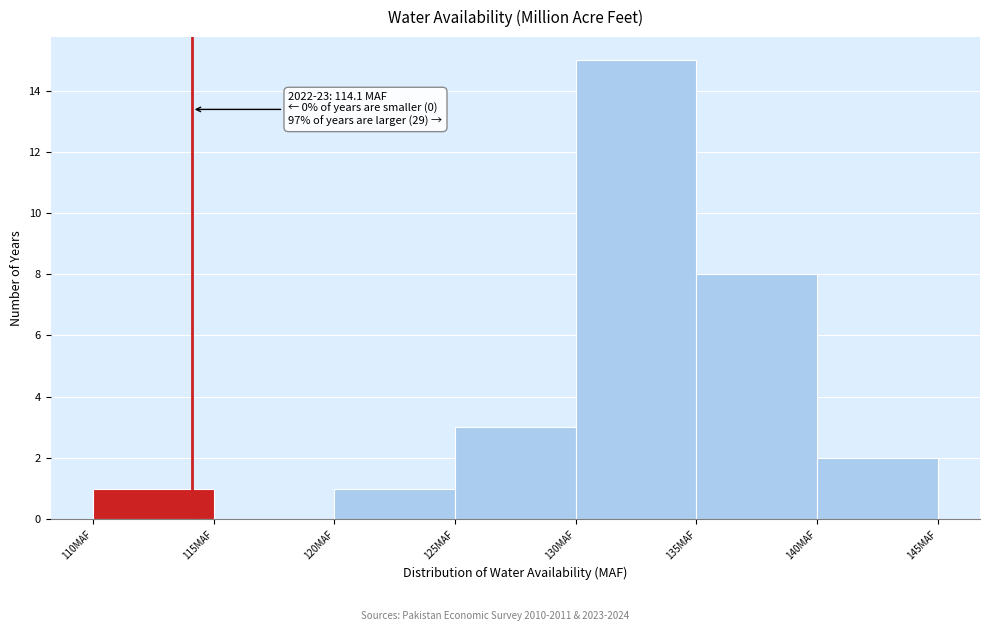

Over which range of the x-axis is the bar tallest?

130 to 135